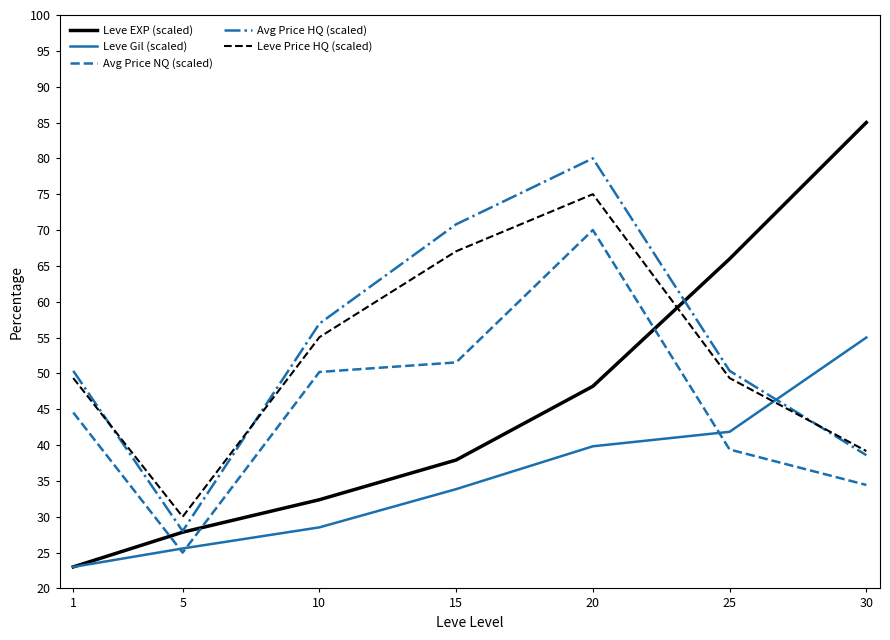

Which series changed the most between 1 and 10?

Leve EXP (scaled)